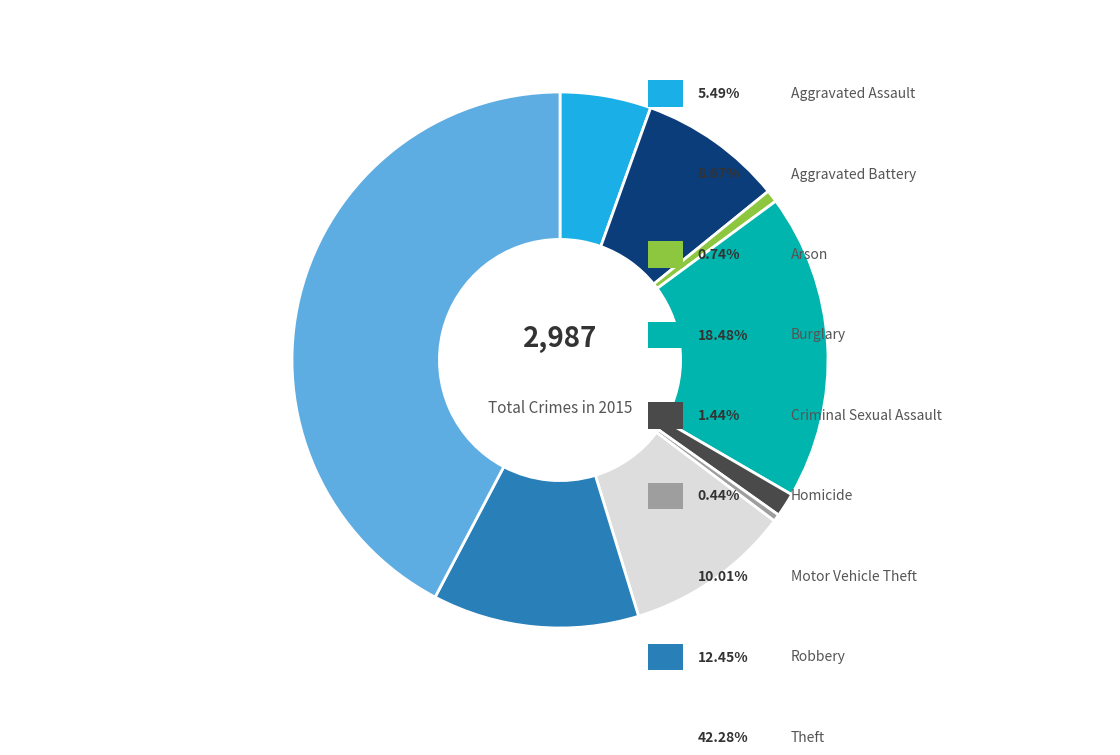

Is there any slice that represents more than half of the pie?

No